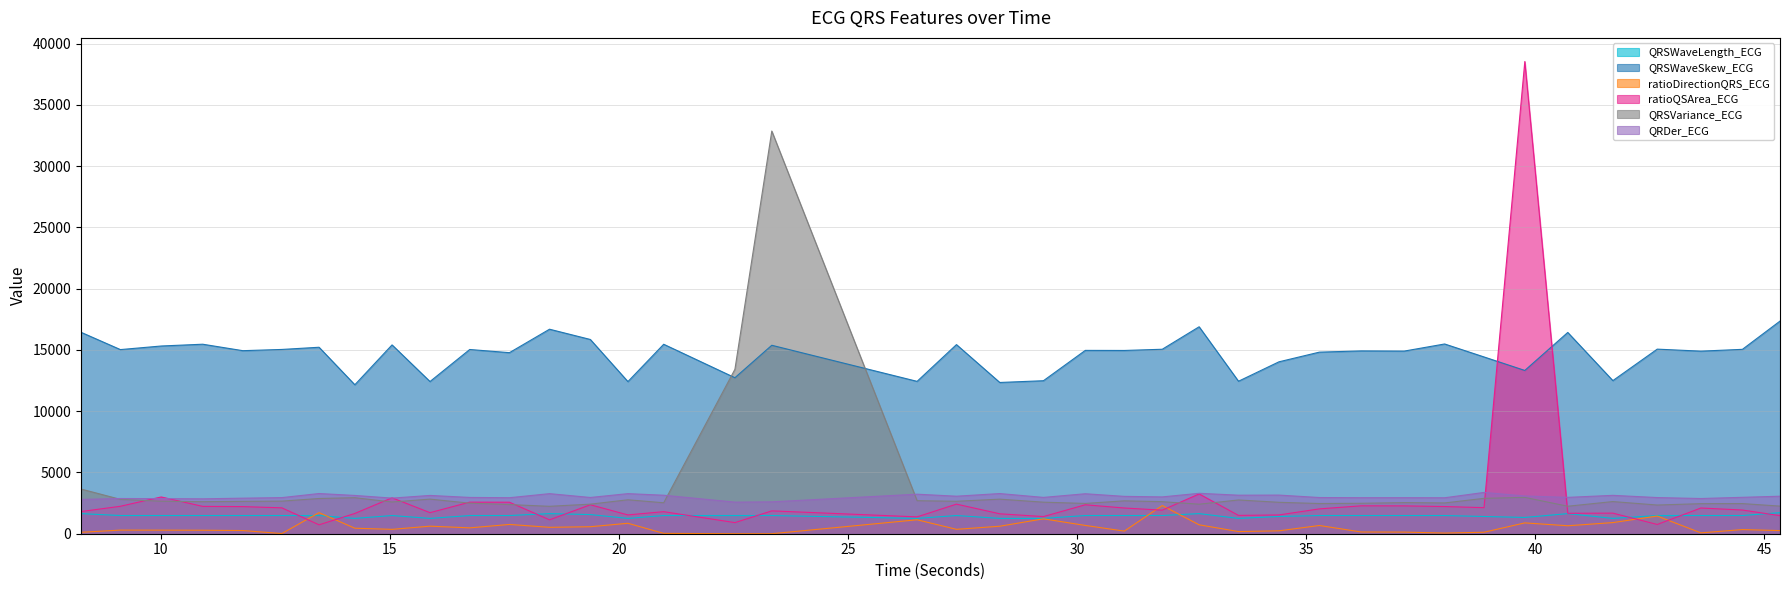

True or false: ratioQSArea_ECG has more than 1 points higher than both neighbors.

True